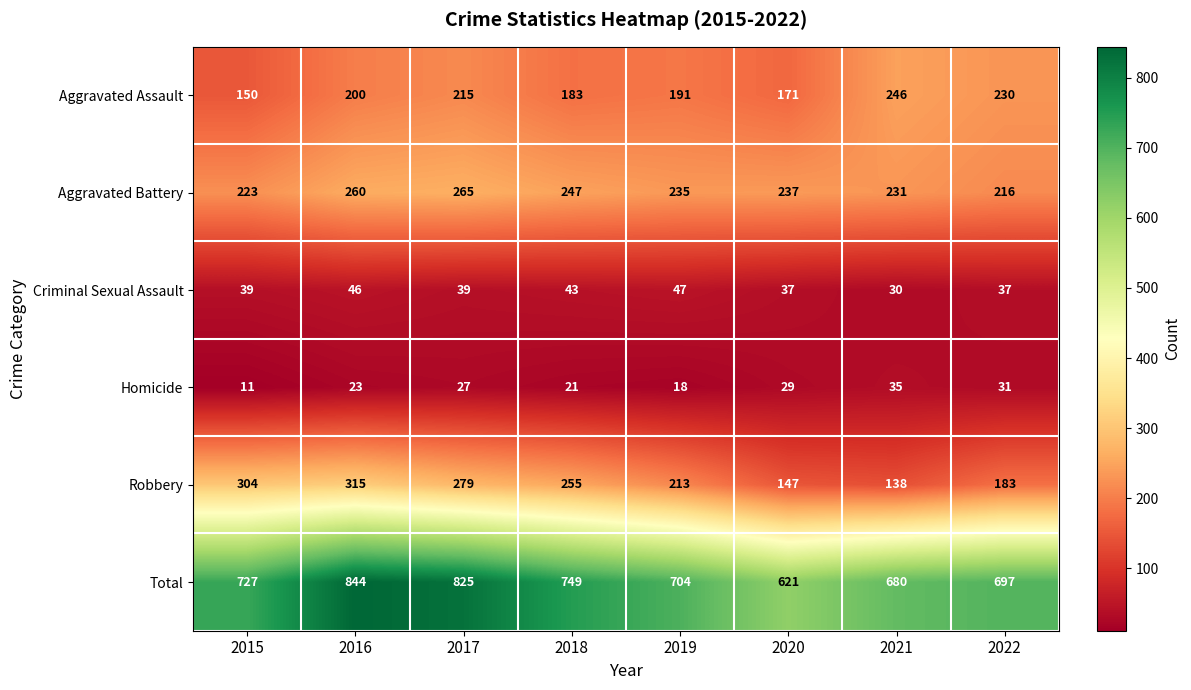

Read the Robbery value at 2020, to the nearest 10.

150